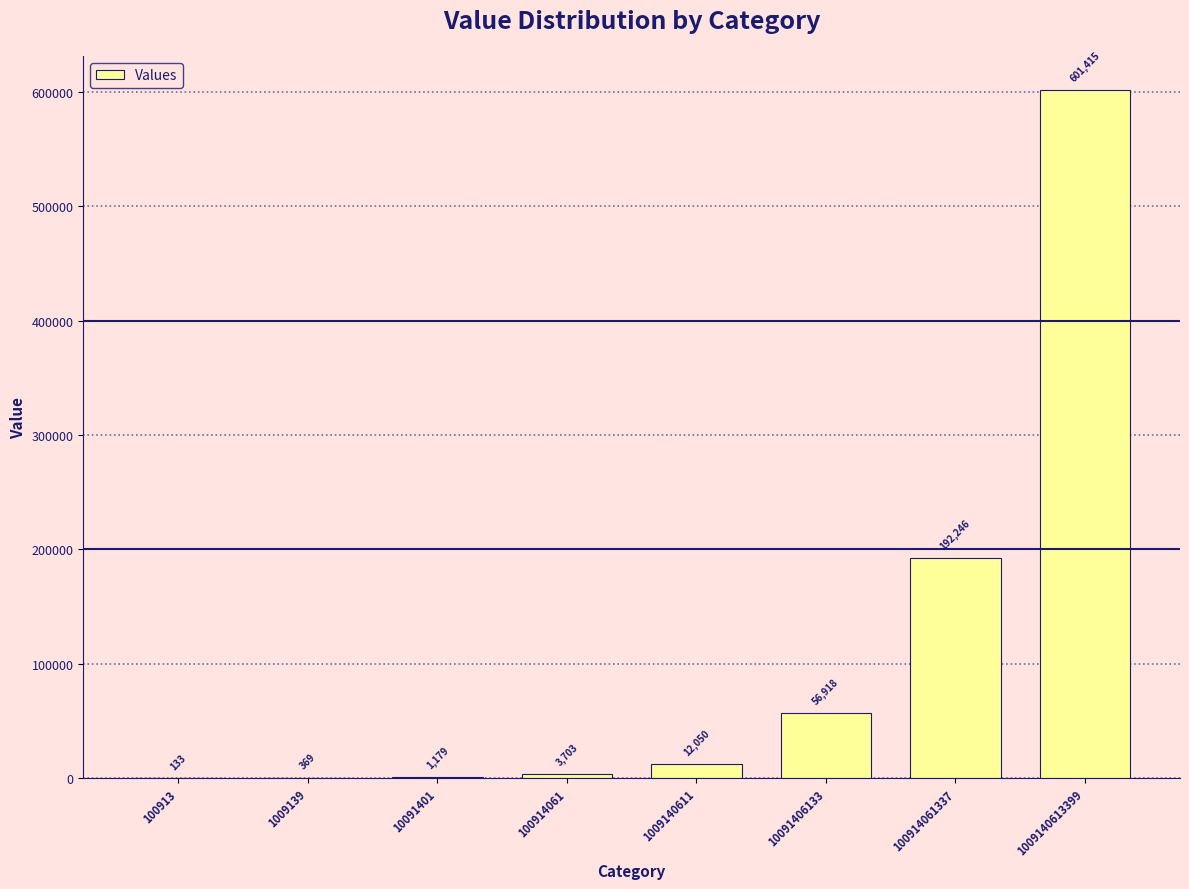

Is it true that the value at 1009140613399 is 601415?

True